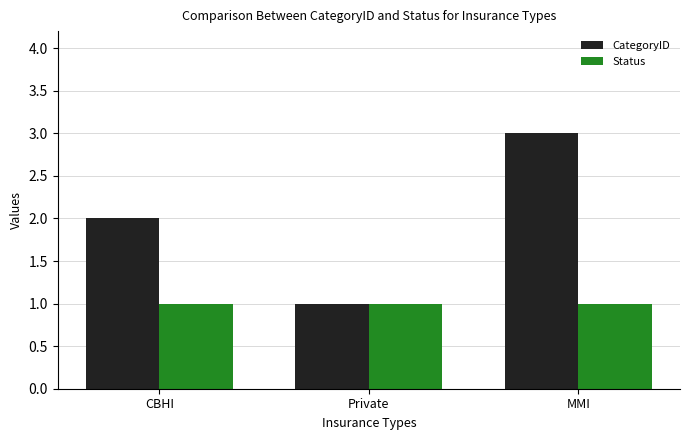

At which category is the sum across all series the highest?

MMI